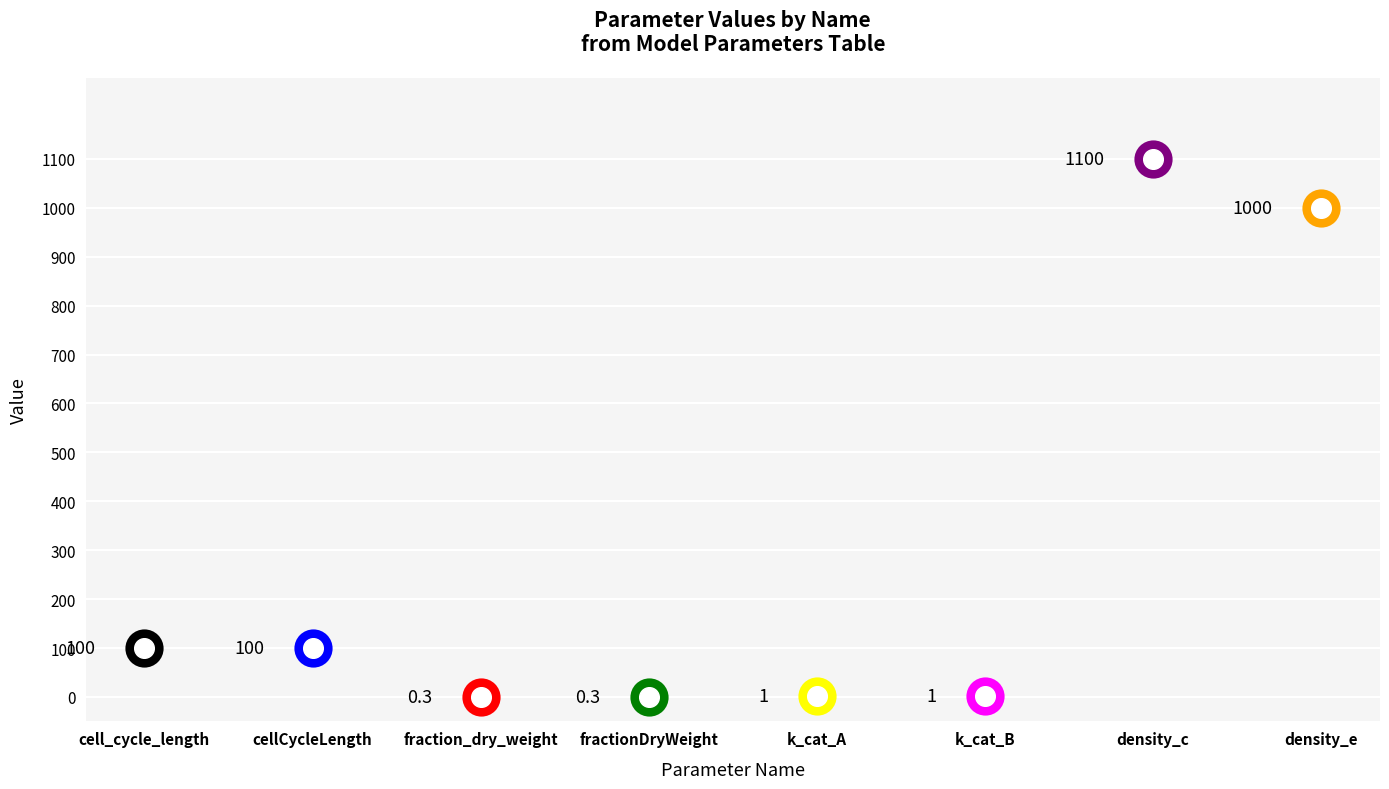

What is the change in value from fraction_dry_weight to density_e?

+999.7